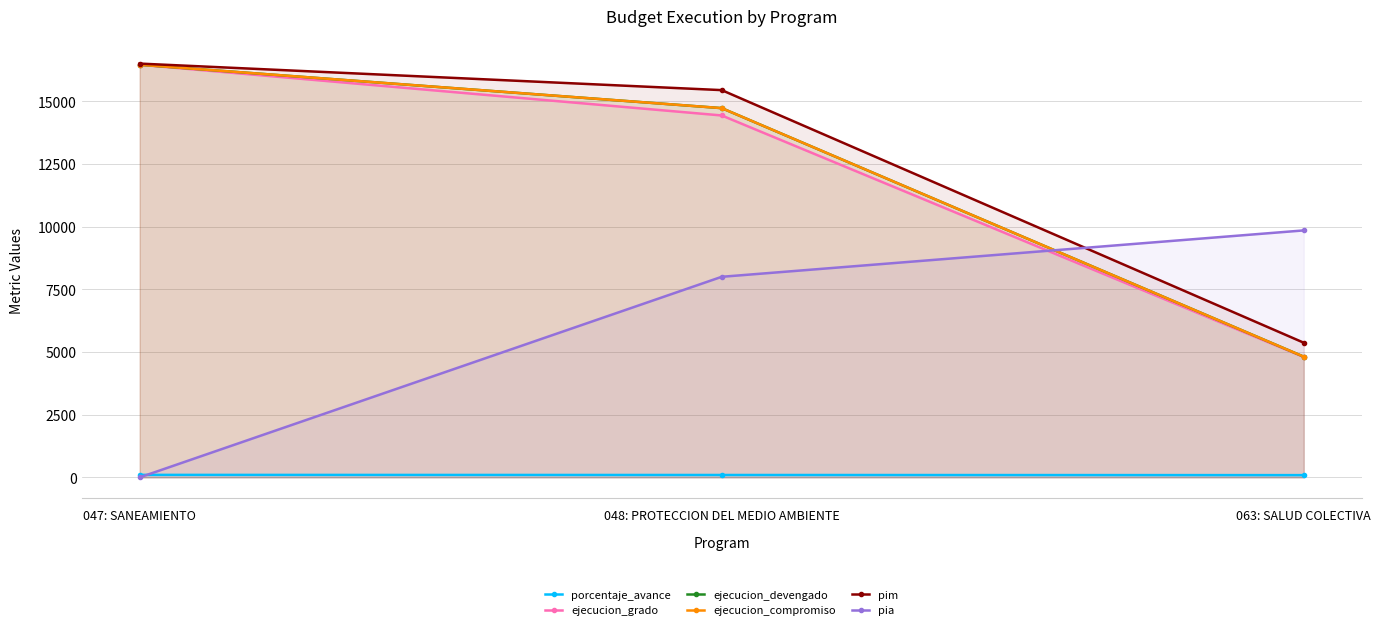

Reading right to left, extract all data points from this chart.

porcentaje_avance: 89.6	95.4	99.7
ejecucion_grado: 4802.0	14434.0	16457.0
ejecucion_devengado: 4814.0	14727.0	16457.0
ejecucion_compromiso: 4814.0	14727.0	16457.0
pim: 5371.0	15445.0	16503.0
pia: 9850.0	8000.0	0.0